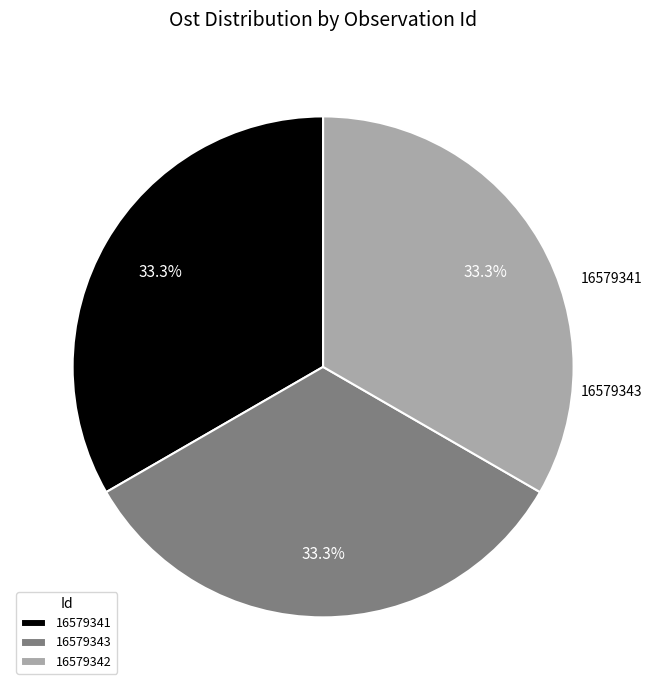

How many slices are in this pie chart?

3